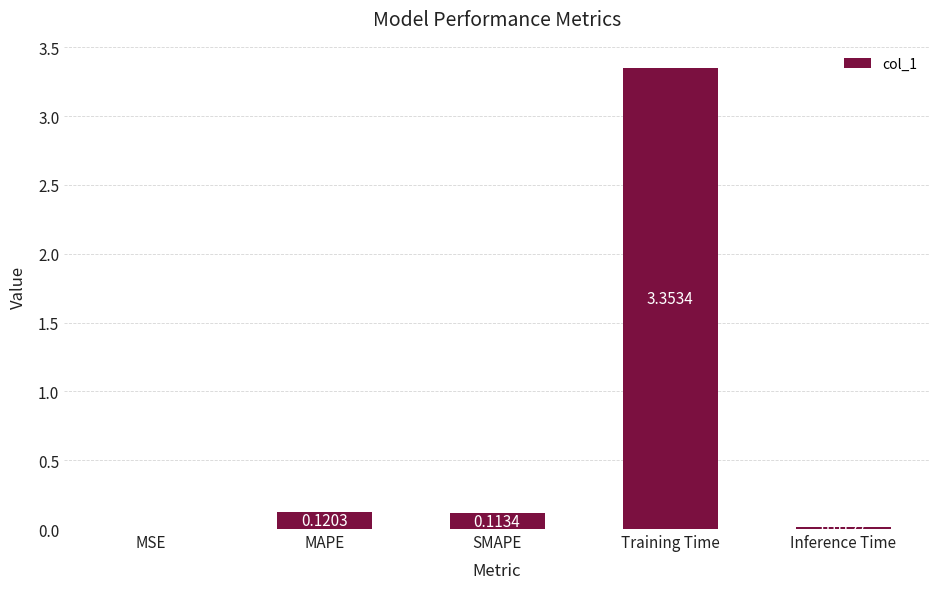

Which has a higher value, MAPE or Inference Time?

MAPE